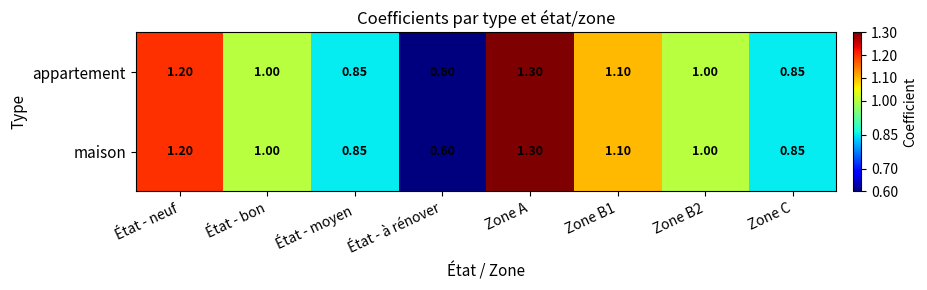

Which category has the highest value across all series?

Zone A